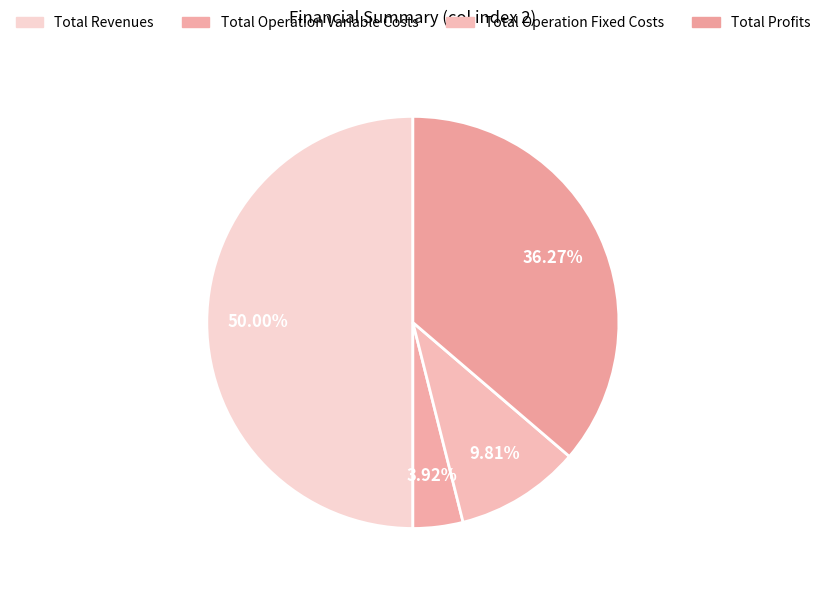

How many segments does this pie chart have?

4